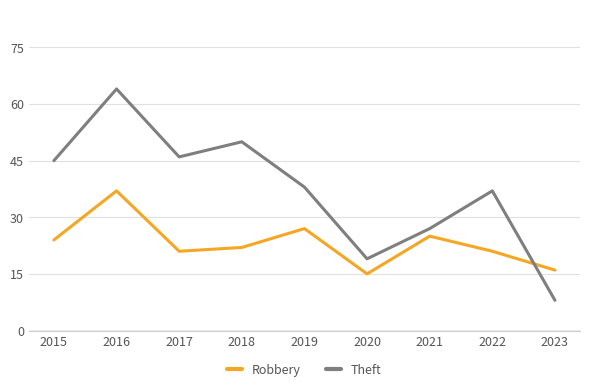

What is the spread (max minus min) of values at 2022?

16